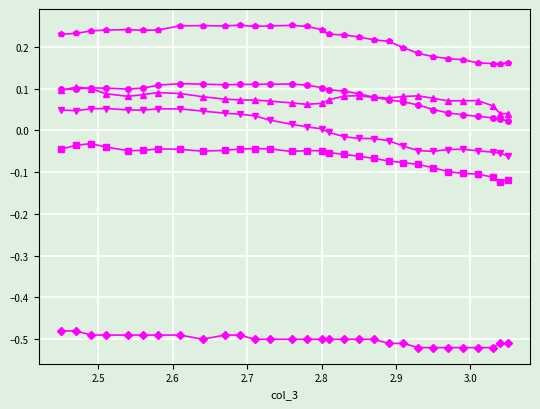

In ElbowRight, how many points are higher than both neighbors (excluding endpoints)?

4